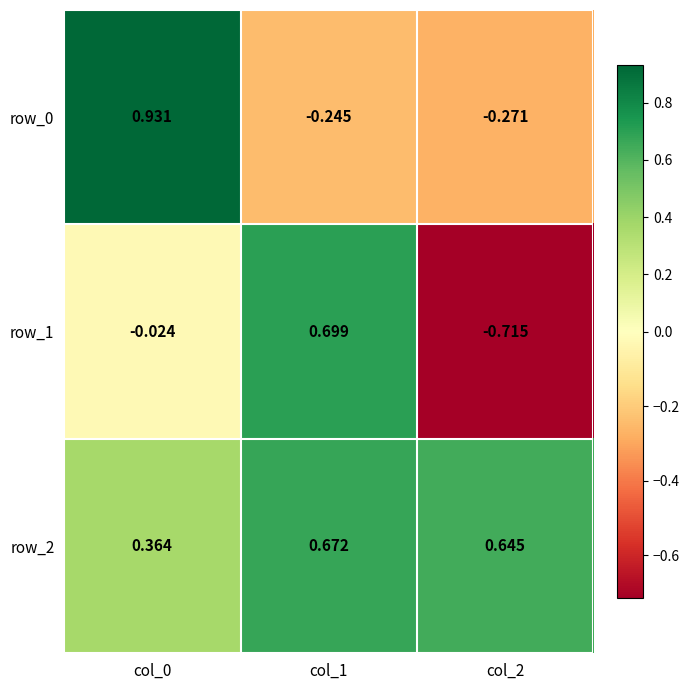

Is the value of row_2 at col_2 greater than the value of row_1 at col_0?

Yes